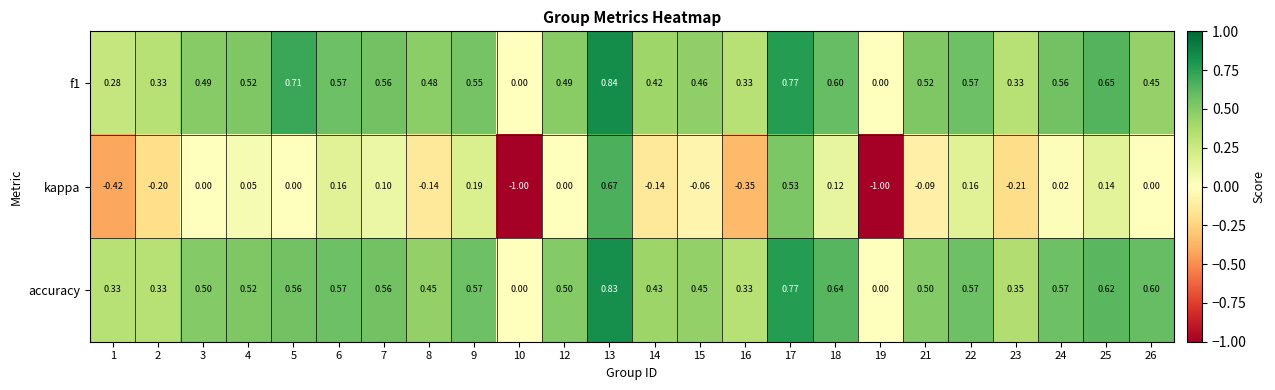

Is the value of kappa at 16 greater than the value of accuracy at 3?

No